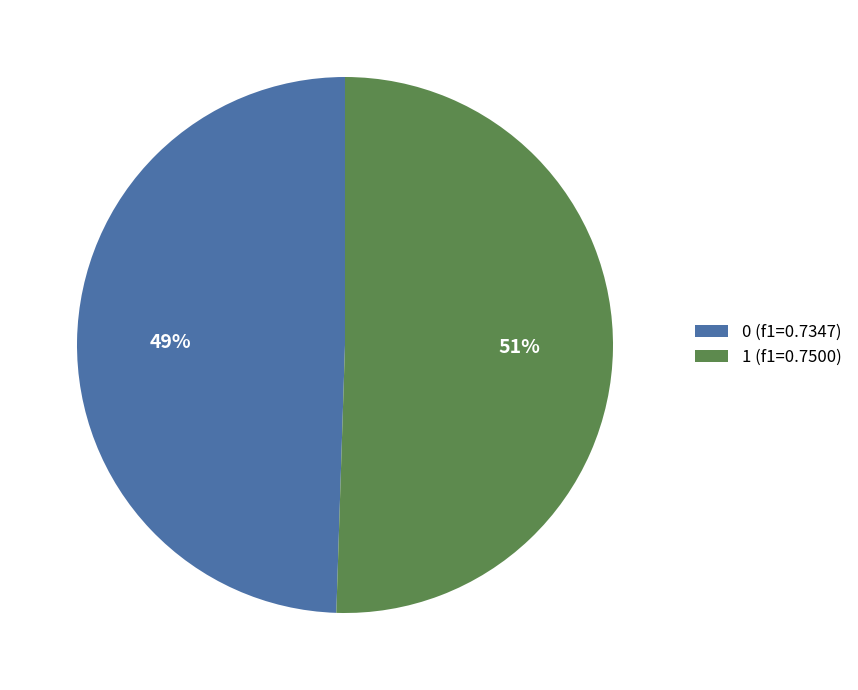

Does any single category account for the majority?

Yes